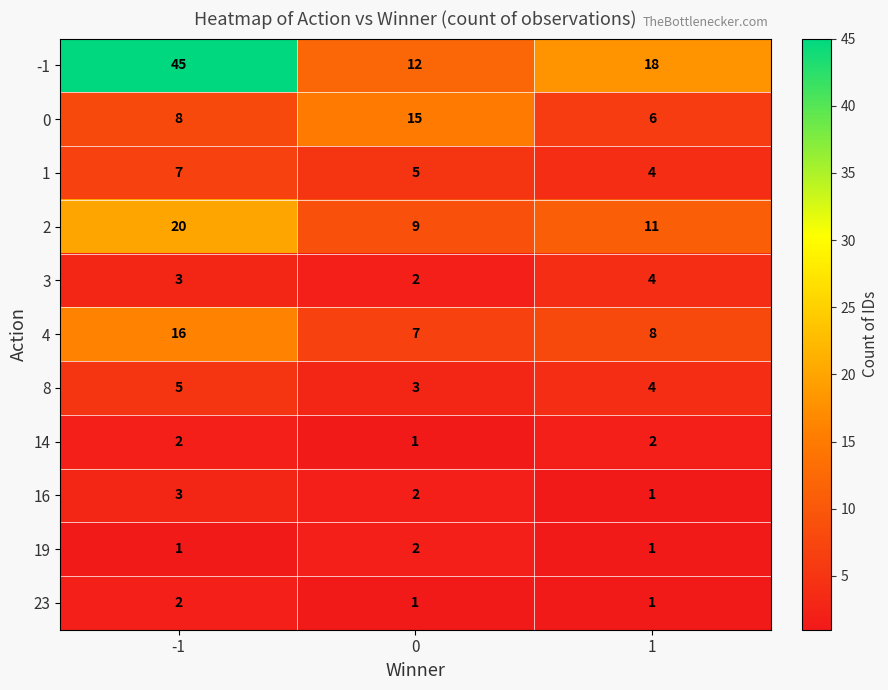

Count the -1 values in the range 12 to 45.

3